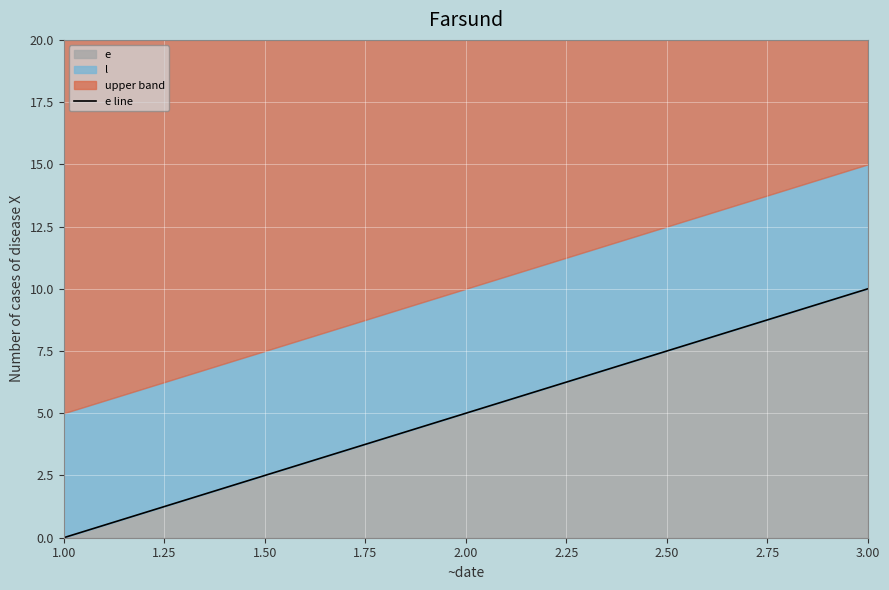

The value at 1.00 is -6. True or false?

False